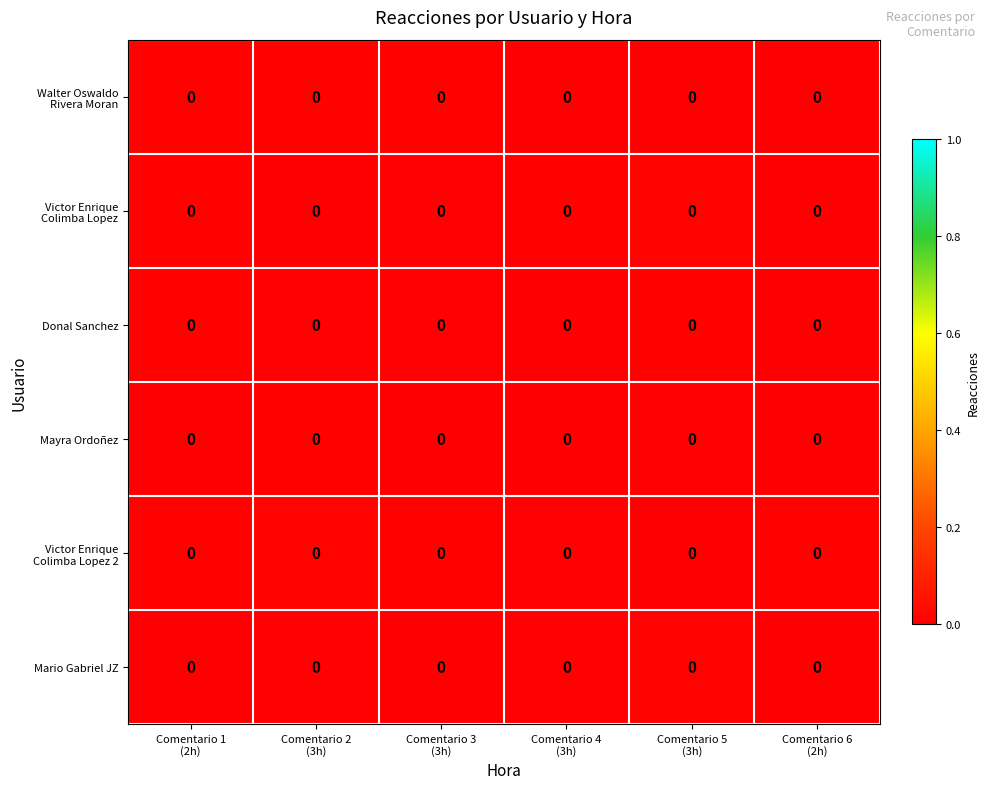

Reading right to left, what are all the values shown in this chart?

row_0: Comentario 6
(2h)=0.0	Comentario 5
(3h)=0.0	Comentario 4
(3h)=0.0	Comentario 3
(3h)=0.0	Comentario 2
(3h)=0.0	Comentario 1
(2h)=0.0
row_1: Comentario 6
(2h)=0.0	Comentario 5
(3h)=0.0	Comentario 4
(3h)=0.0	Comentario 3
(3h)=0.0	Comentario 2
(3h)=0.0	Comentario 1
(2h)=0.0
row_2: Comentario 6
(2h)=0.0	Comentario 5
(3h)=0.0	Comentario 4
(3h)=0.0	Comentario 3
(3h)=0.0	Comentario 2
(3h)=0.0	Comentario 1
(2h)=0.0
row_3: Comentario 6
(2h)=0.0	Comentario 5
(3h)=0.0	Comentario 4
(3h)=0.0	Comentario 3
(3h)=0.0	Comentario 2
(3h)=0.0	Comentario 1
(2h)=0.0
row_4: Comentario 6
(2h)=0.0	Comentario 5
(3h)=0.0	Comentario 4
(3h)=0.0	Comentario 3
(3h)=0.0	Comentario 2
(3h)=0.0	Comentario 1
(2h)=0.0
row_5: Comentario 6
(2h)=0.0	Comentario 5
(3h)=0.0	Comentario 4
(3h)=0.0	Comentario 3
(3h)=0.0	Comentario 2
(3h)=0.0	Comentario 1
(2h)=0.0